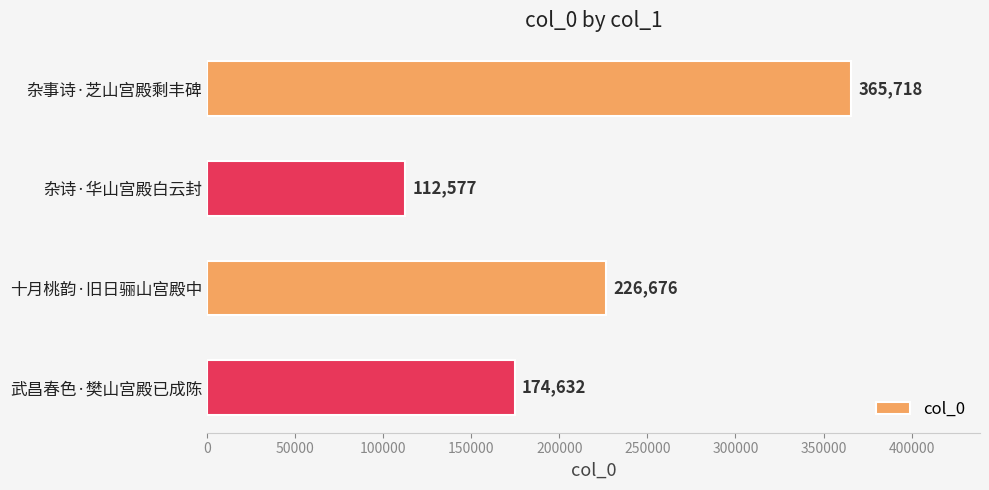

What is the minimum value shown in the chart?

112577